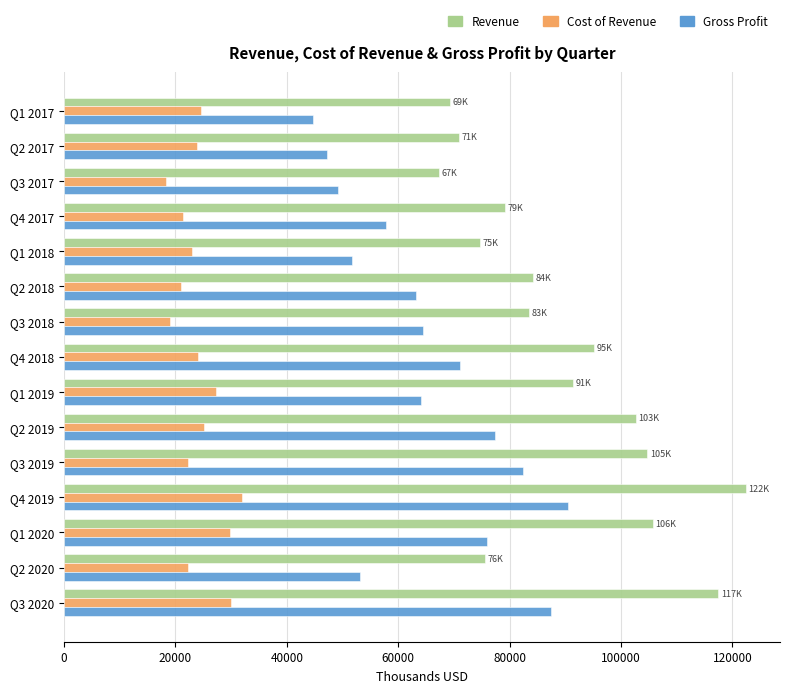

The value of Gross Profit at Q1 2017 is 71932. True or false?

False